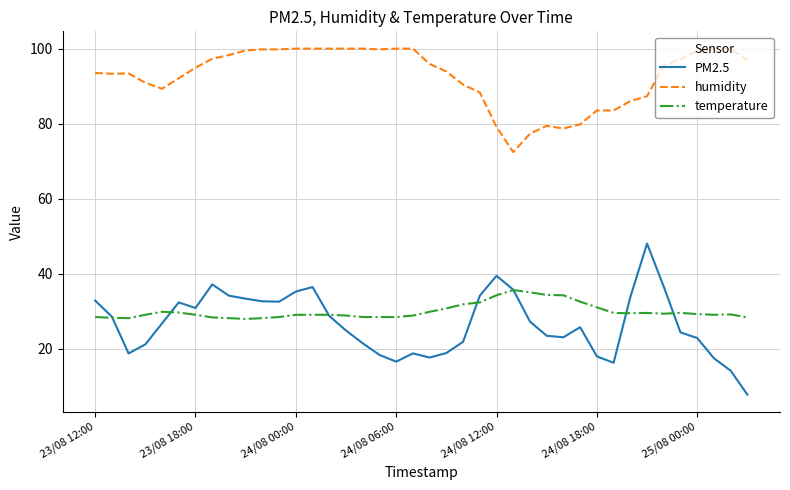

Which series has the largest range (max minus min)?

PM2.5